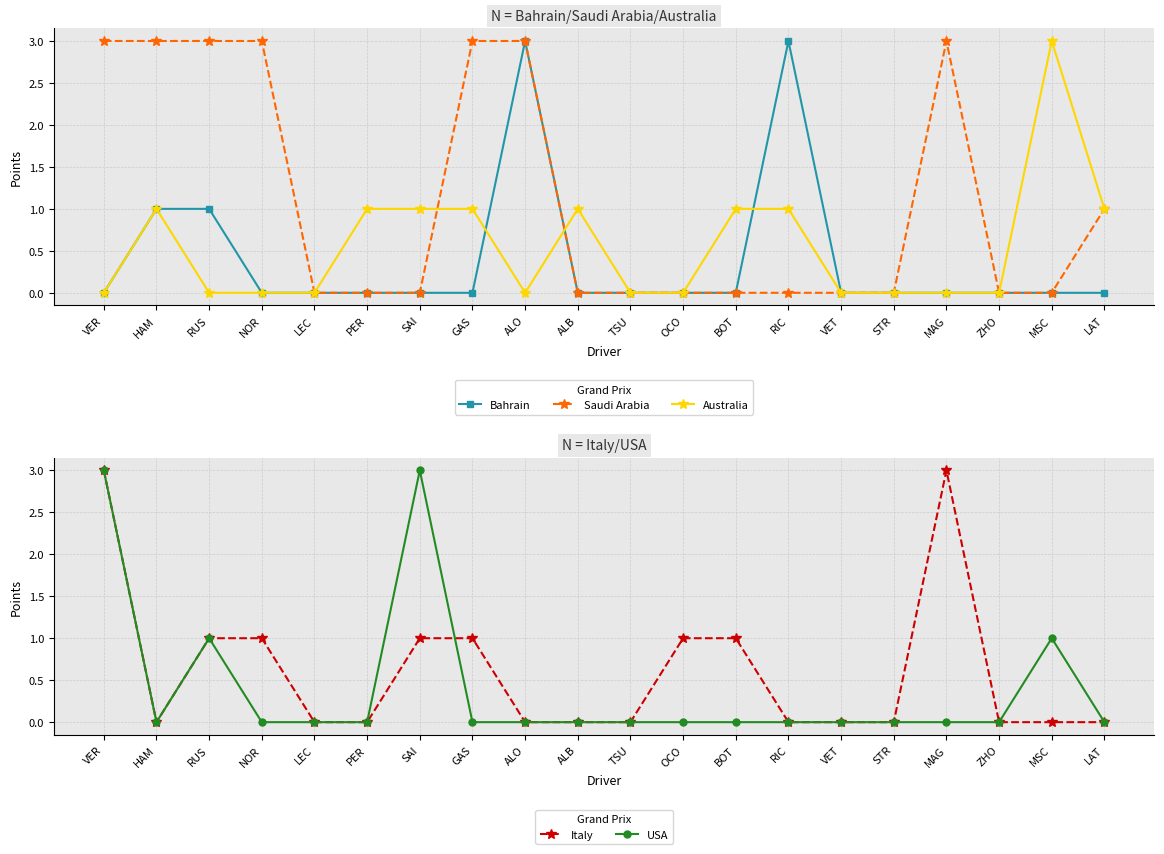

Does the chart have visible grid lines?

Yes